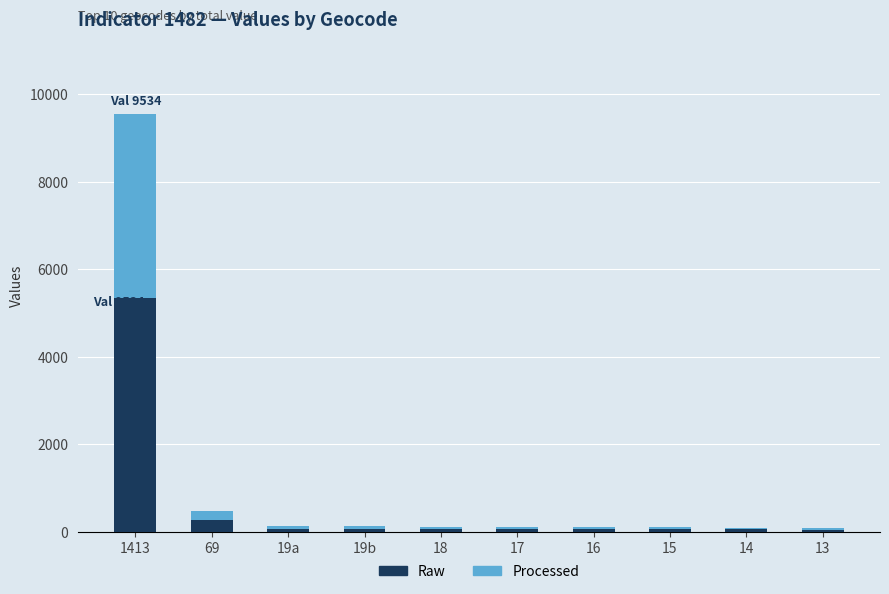

What is the average value of the Raw series?

610